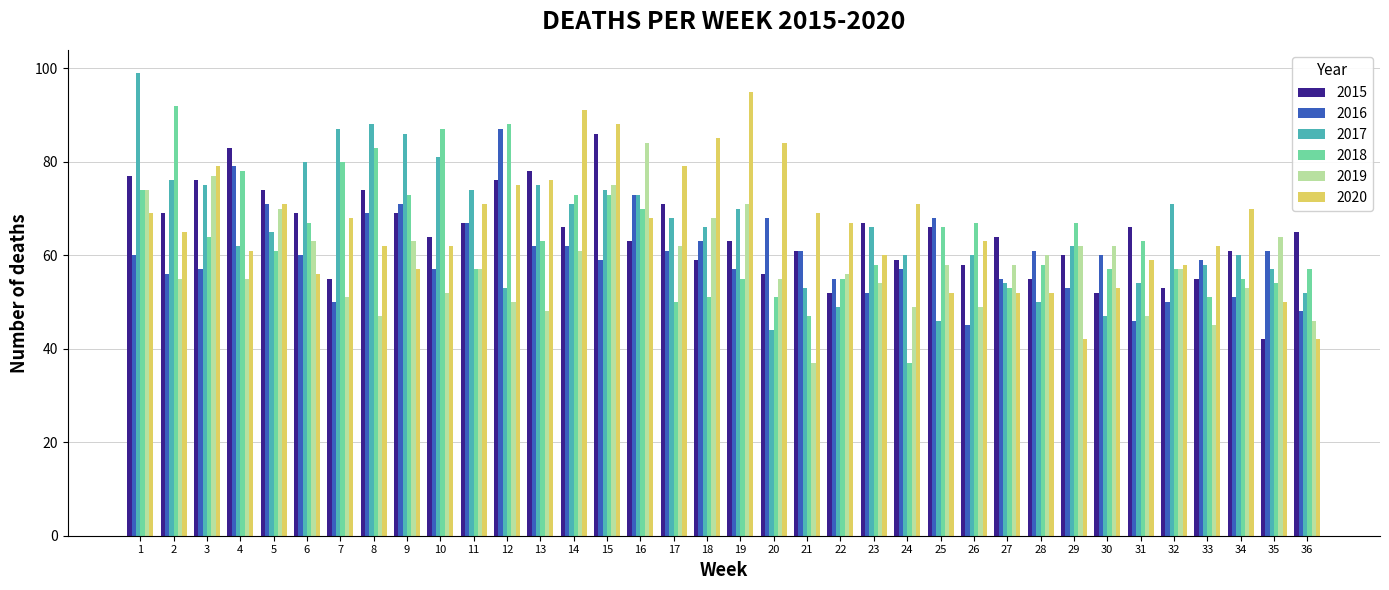

At 20, list the series in order from largest to smallest.

2020, 2016, 2015, 2019, 2018, 2017